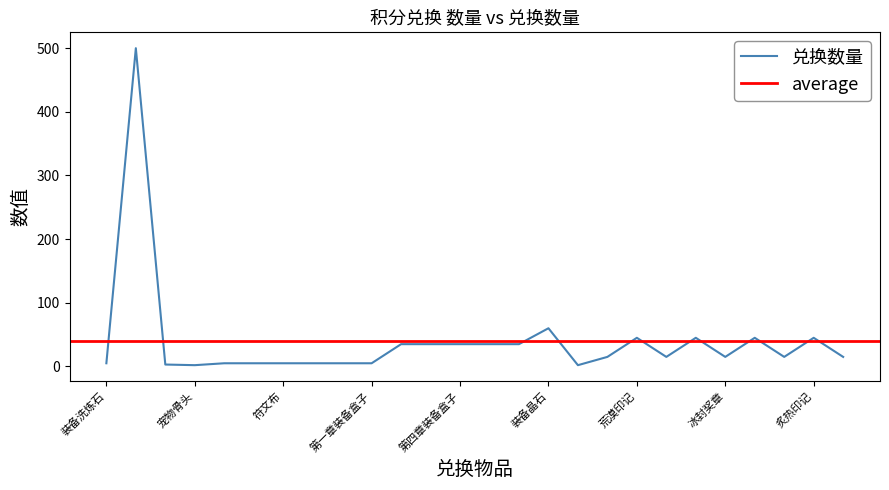

Which series has the largest range (max minus min)?

兑换数量